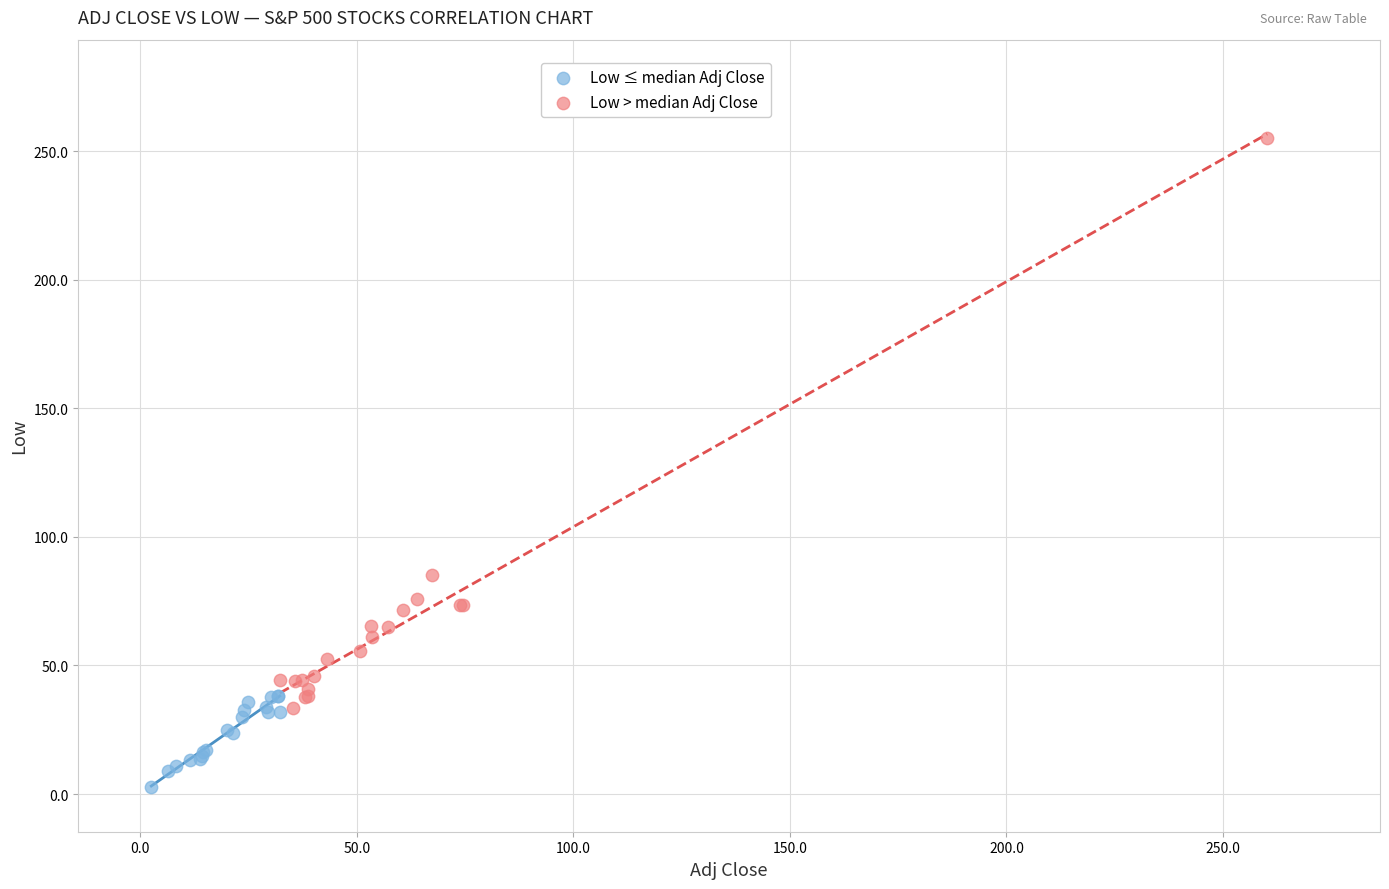

Which series contains the lowest Y value?

Low ≤ median Adj Close